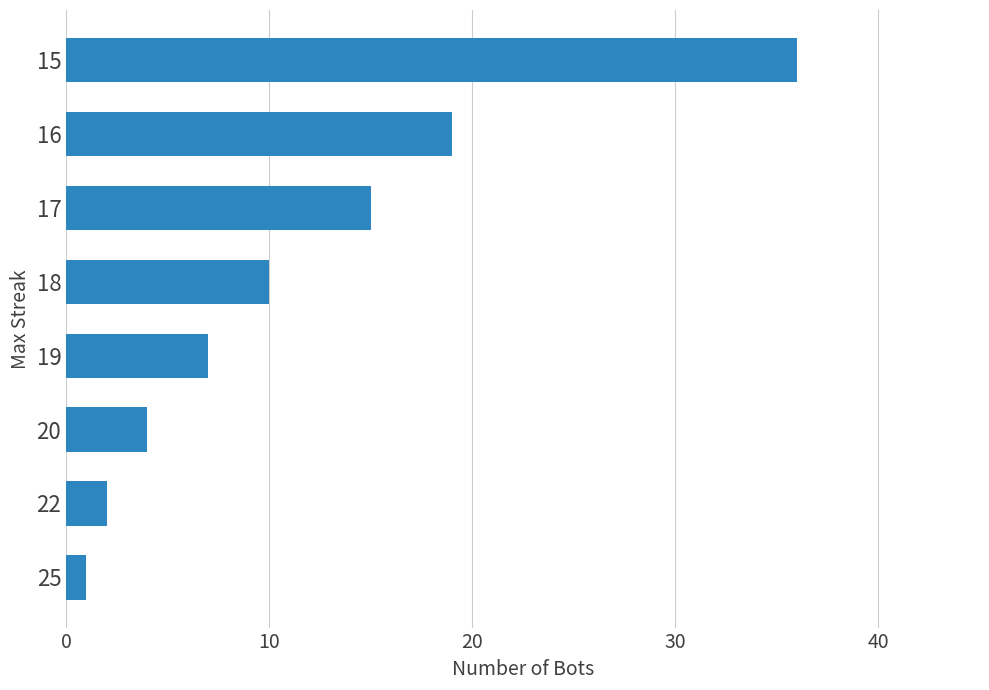

True or false: the data shows 59 at 15.

False